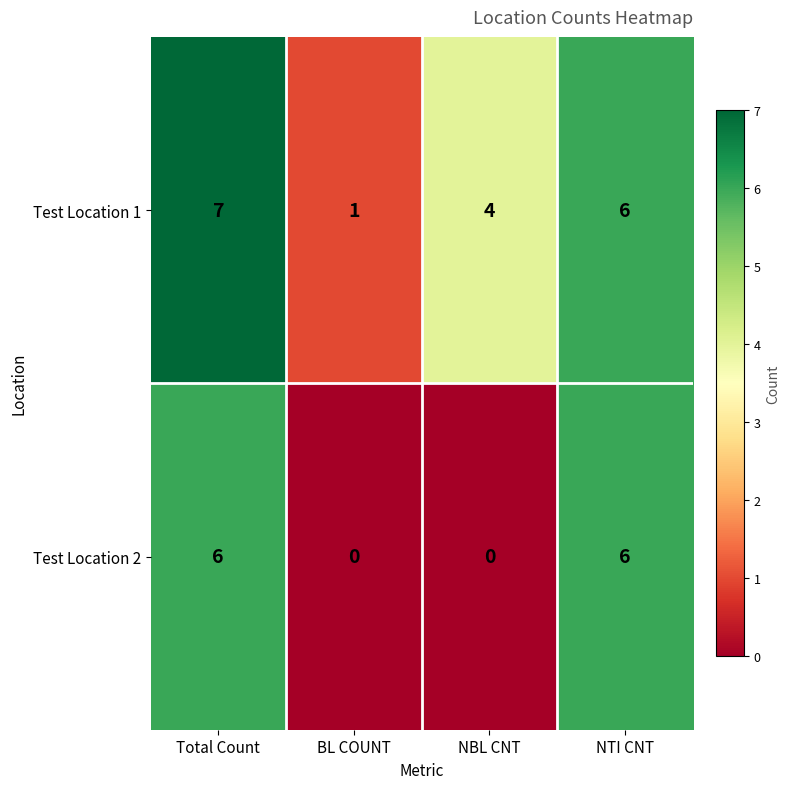

What is the difference between the maximum and minimum values in the Test Location 2 series?

6